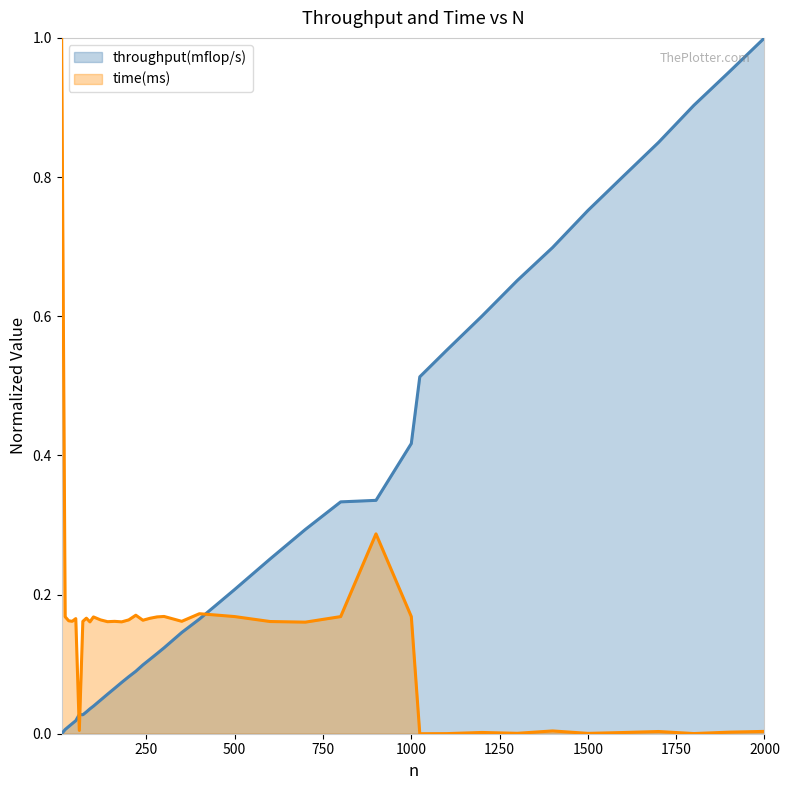

List the series in order of their peak value, highest first.

throughput(mflop/s), time(ms)